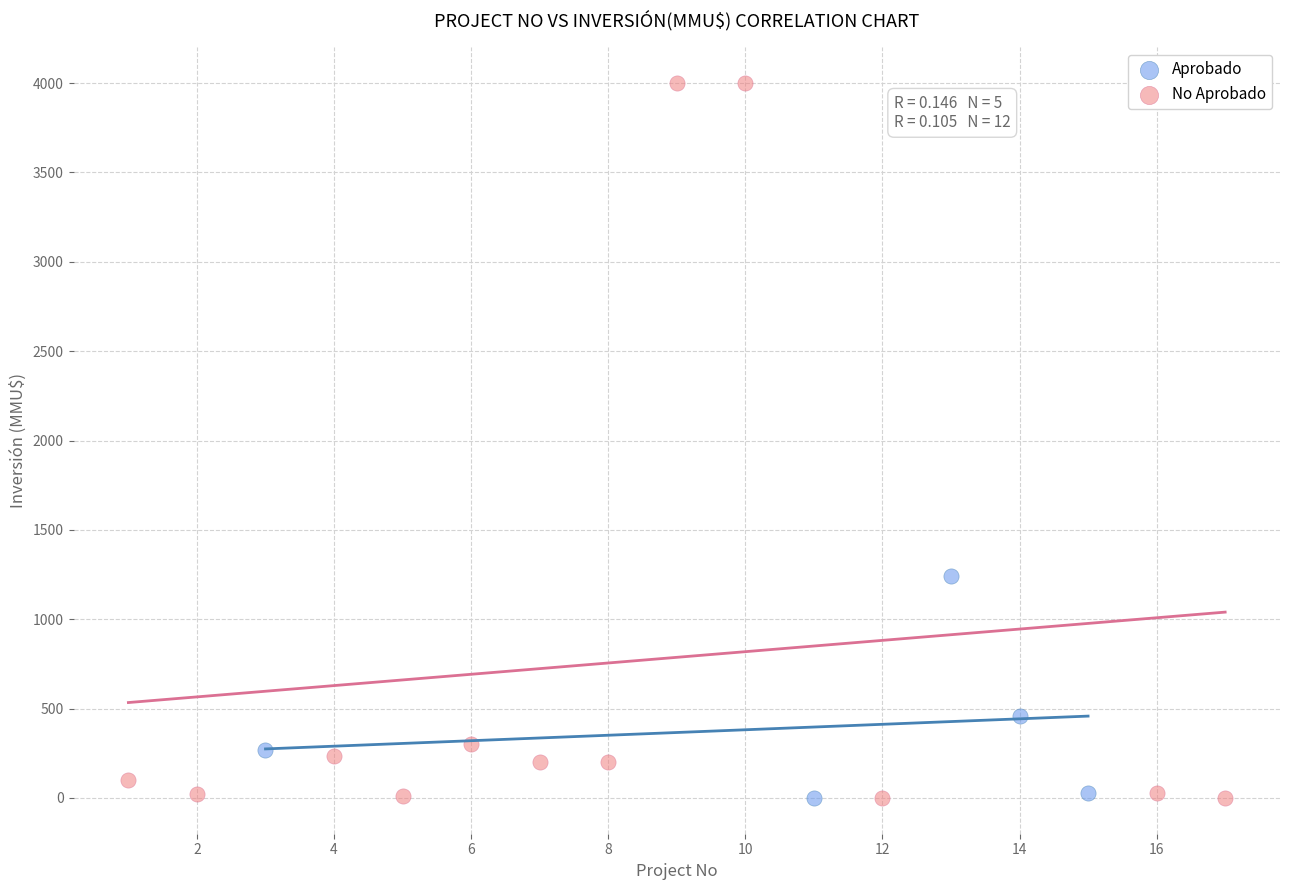

Which series contains the highest Y value?

No Aprobado